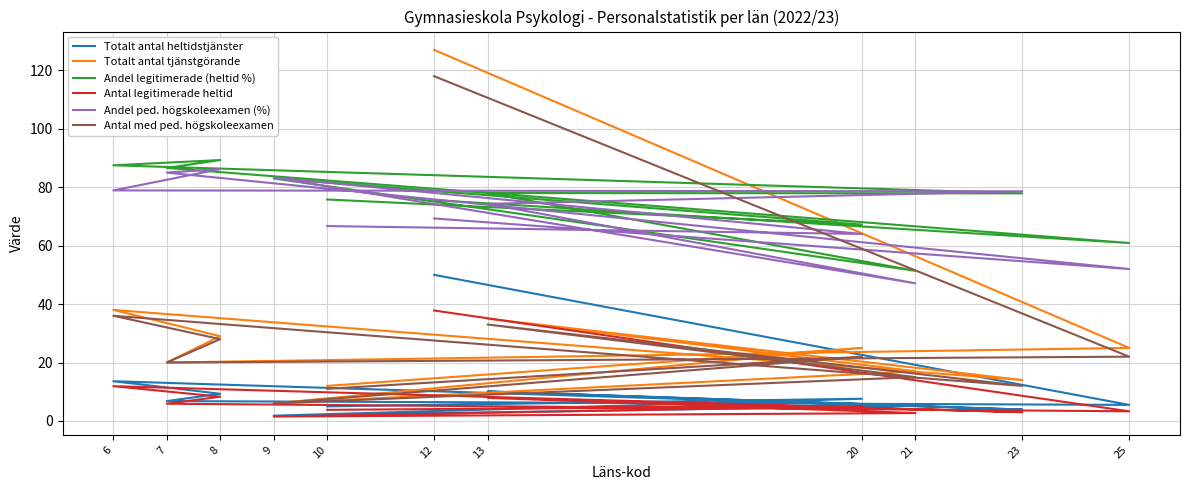

True or false: Antal med ped. högskoleexamen and Totalt antal heltidstjänster intersect in this chart.

False